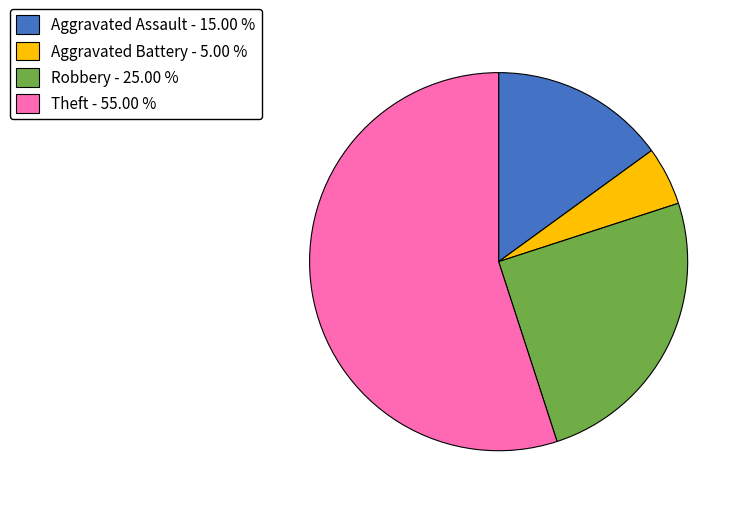

Is there a majority slice in this chart?

Yes